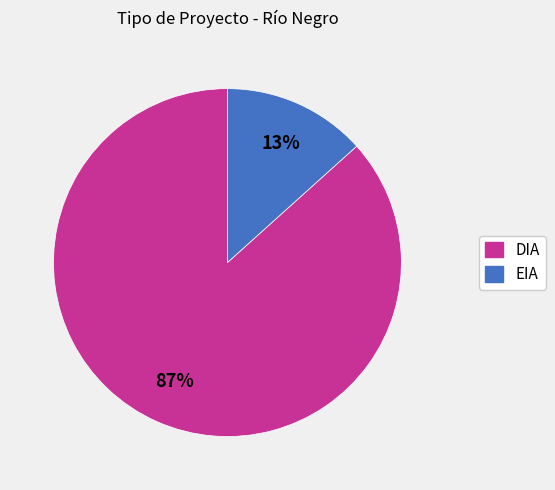

To the nearest percent, what is the combined percentage of EIA and DIA?

100%